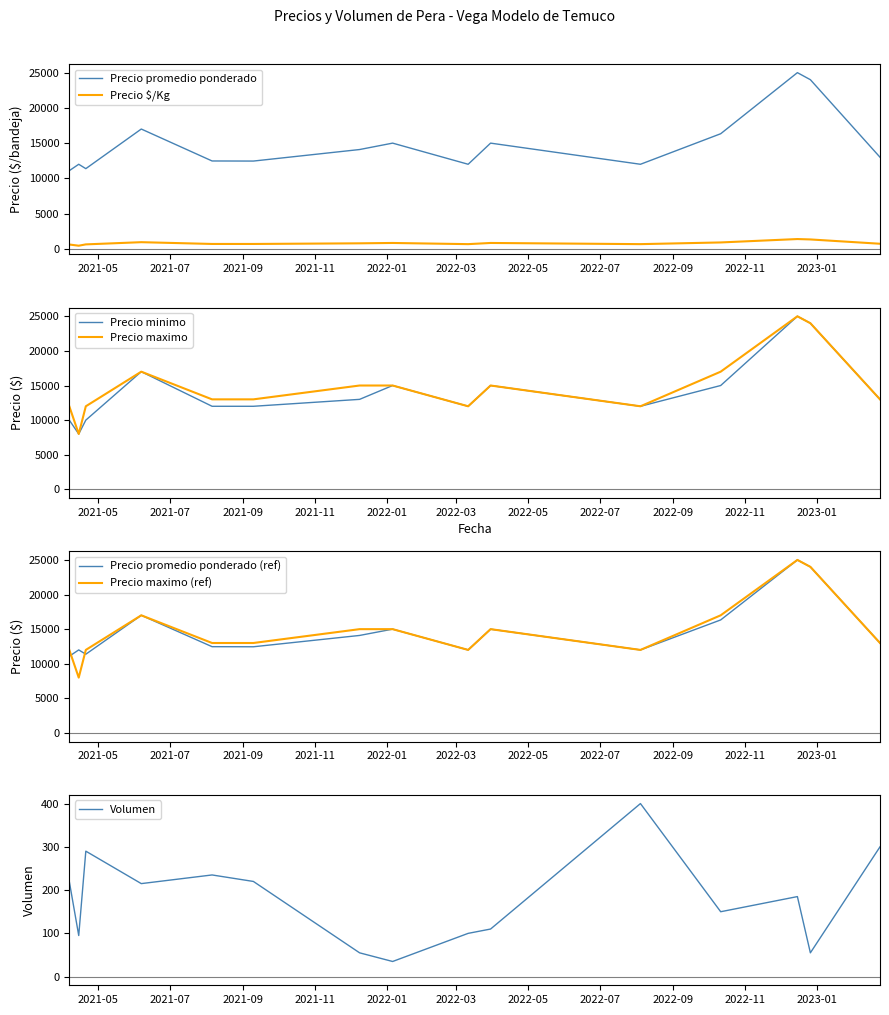

At which category does Precio maximo reach its first local peak?

2021-06-07